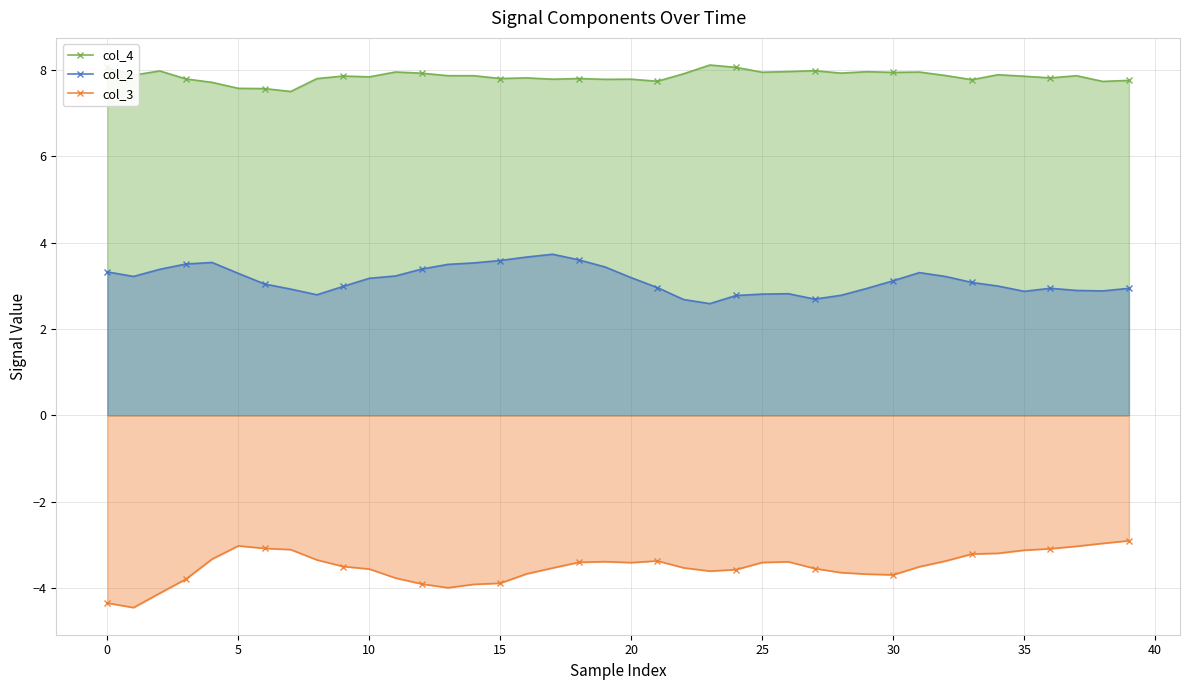

At 32, list the series in order from smallest to largest.

col_3, col_2, col_4